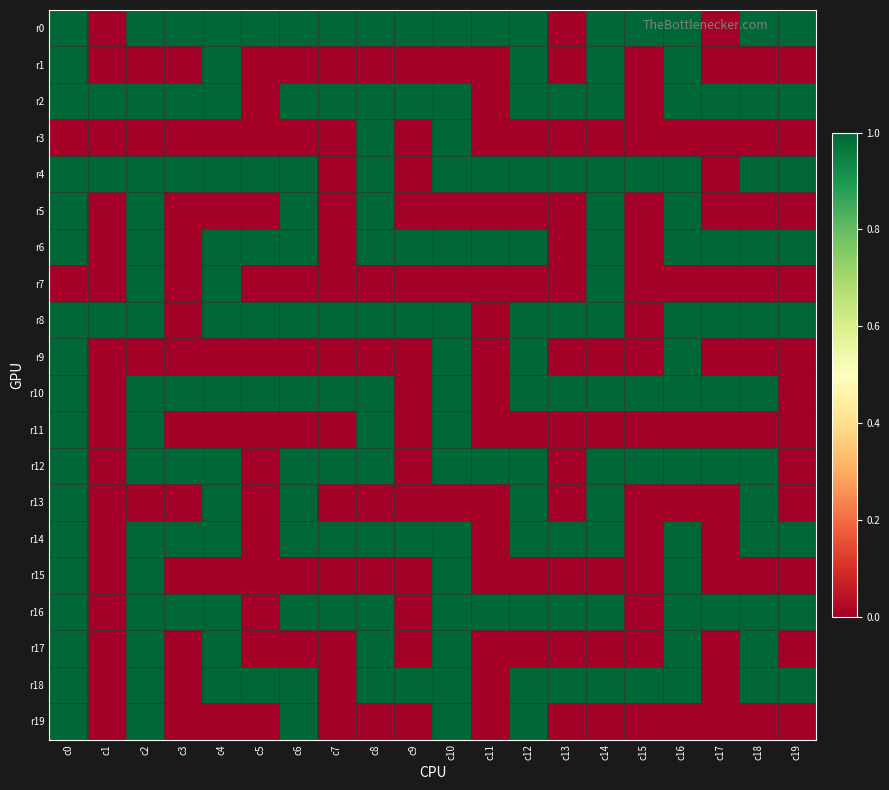

Reading left to right, what are all the values shown in this chart?

r0: c0=1	c1=0	c2=1	c3=1	c4=1	c5=1	c6=1	c7=1	c8=1	c9=1	c10=1	c11=1	c12=1	c13=0	c14=1	c15=1	c16=1	c17=0	c18=1	c19=1
r1: c0=1	c1=0	c2=0	c3=0	c4=1	c5=0	c6=0	c7=0	c8=0	c9=0	c10=0	c11=0	c12=1	c13=0	c14=1	c15=0	c16=1	c17=0	c18=0	c19=0
r2: c0=1	c1=1	c2=1	c3=1	c4=1	c5=0	c6=1	c7=1	c8=1	c9=1	c10=1	c11=0	c12=1	c13=1	c14=1	c15=0	c16=1	c17=1	c18=1	c19=1
r3: c0=0	c1=0	c2=0	c3=0	c4=0	c5=0	c6=0	c7=0	c8=1	c9=0	c10=1	c11=0	c12=0	c13=0	c14=0	c15=0	c16=0	c17=0	c18=0	c19=0
r4: c0=1	c1=1	c2=1	c3=1	c4=1	c5=1	c6=1	c7=0	c8=1	c9=0	c10=1	c11=1	c12=1	c13=1	c14=1	c15=1	c16=1	c17=0	c18=1	c19=1
r5: c0=1	c1=0	c2=1	c3=0	c4=0	c5=0	c6=1	c7=0	c8=1	c9=0	c10=0	c11=0	c12=0	c13=0	c14=1	c15=0	c16=1	c17=0	c18=0	c19=0
r6: c0=1	c1=0	c2=1	c3=0	c4=1	c5=1	c6=1	c7=0	c8=1	c9=1	c10=1	c11=1	c12=1	c13=0	c14=1	c15=0	c16=1	c17=1	c18=1	c19=1
r7: c0=0	c1=0	c2=1	c3=0	c4=1	c5=0	c6=0	c7=0	c8=0	c9=0	c10=0	c11=0	c12=0	c13=0	c14=1	c15=0	c16=0	c17=0	c18=0	c19=0
r8: c0=1	c1=1	c2=1	c3=0	c4=1	c5=1	c6=1	c7=1	c8=1	c9=1	c10=1	c11=0	c12=1	c13=1	c14=1	c15=0	c16=1	c17=1	c18=1	c19=1
r9: c0=1	c1=0	c2=0	c3=0	c4=0	c5=0	c6=0	c7=0	c8=0	c9=0	c10=1	c11=0	c12=1	c13=0	c14=0	c15=0	c16=1	c17=0	c18=0	c19=0
r10: c0=1	c1=0	c2=1	c3=1	c4=1	c5=1	c6=1	c7=1	c8=1	c9=0	c10=1	c11=0	c12=1	c13=1	c14=1	c15=1	c16=1	c17=1	c18=1	c19=0
r11: c0=1	c1=0	c2=1	c3=0	c4=0	c5=0	c6=0	c7=0	c8=1	c9=0	c10=1	c11=0	c12=0	c13=0	c14=0	c15=0	c16=0	c17=0	c18=0	c19=0
r12: c0=1	c1=0	c2=1	c3=1	c4=1	c5=0	c6=1	c7=1	c8=1	c9=0	c10=1	c11=1	c12=1	c13=0	c14=1	c15=1	c16=1	c17=1	c18=1	c19=0
r13: c0=1	c1=0	c2=0	c3=0	c4=1	c5=0	c6=1	c7=0	c8=0	c9=0	c10=0	c11=0	c12=1	c13=0	c14=1	c15=0	c16=0	c17=0	c18=1	c19=0
r14: c0=1	c1=0	c2=1	c3=1	c4=1	c5=0	c6=1	c7=1	c8=1	c9=1	c10=1	c11=0	c12=1	c13=1	c14=1	c15=0	c16=1	c17=0	c18=1	c19=1
r15: c0=1	c1=0	c2=1	c3=0	c4=0	c5=0	c6=0	c7=0	c8=0	c9=0	c10=1	c11=0	c12=0	c13=0	c14=0	c15=0	c16=1	c17=0	c18=0	c19=0
r16: c0=1	c1=0	c2=1	c3=1	c4=1	c5=0	c6=1	c7=1	c8=1	c9=0	c10=1	c11=1	c12=1	c13=1	c14=1	c15=0	c16=1	c17=1	c18=1	c19=1
r17: c0=1	c1=0	c2=1	c3=0	c4=1	c5=0	c6=0	c7=0	c8=1	c9=0	c10=1	c11=0	c12=0	c13=0	c14=0	c15=0	c16=1	c17=0	c18=1	c19=0
r18: c0=1	c1=0	c2=1	c3=0	c4=1	c5=1	c6=1	c7=0	c8=1	c9=1	c10=1	c11=0	c12=1	c13=1	c14=1	c15=1	c16=1	c17=0	c18=1	c19=1
r19: c0=1	c1=0	c2=1	c3=0	c4=0	c5=0	c6=1	c7=0	c8=0	c9=0	c10=1	c11=0	c12=1	c13=0	c14=0	c15=0	c16=0	c17=0	c18=0	c19=0